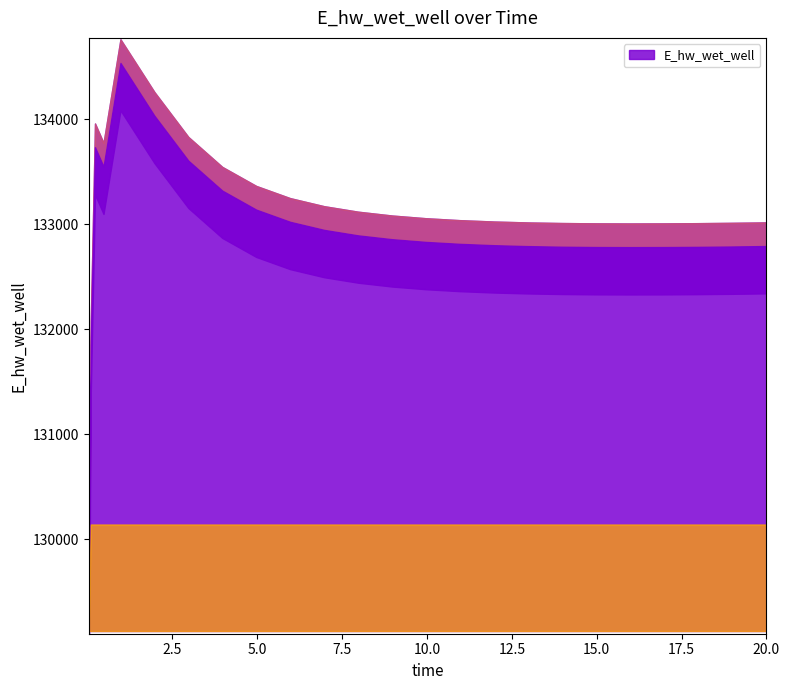

How many distinct data groups are displayed?

1